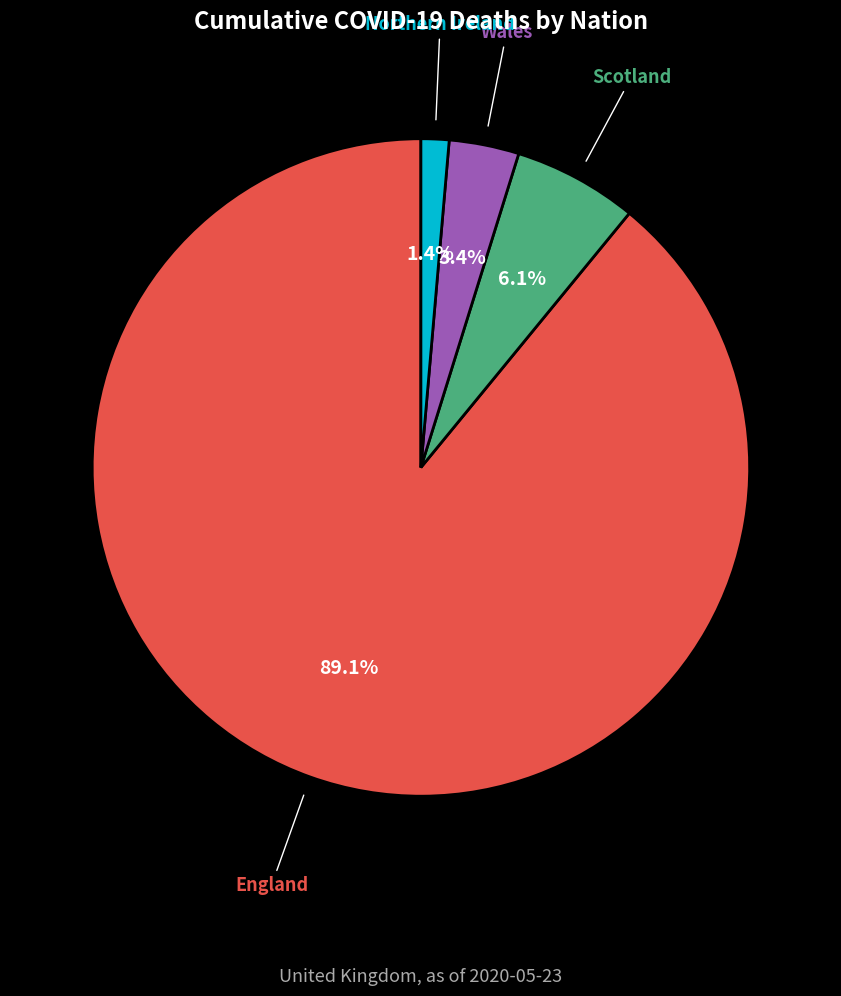

Is there any slice that represents more than half of the pie?

Yes